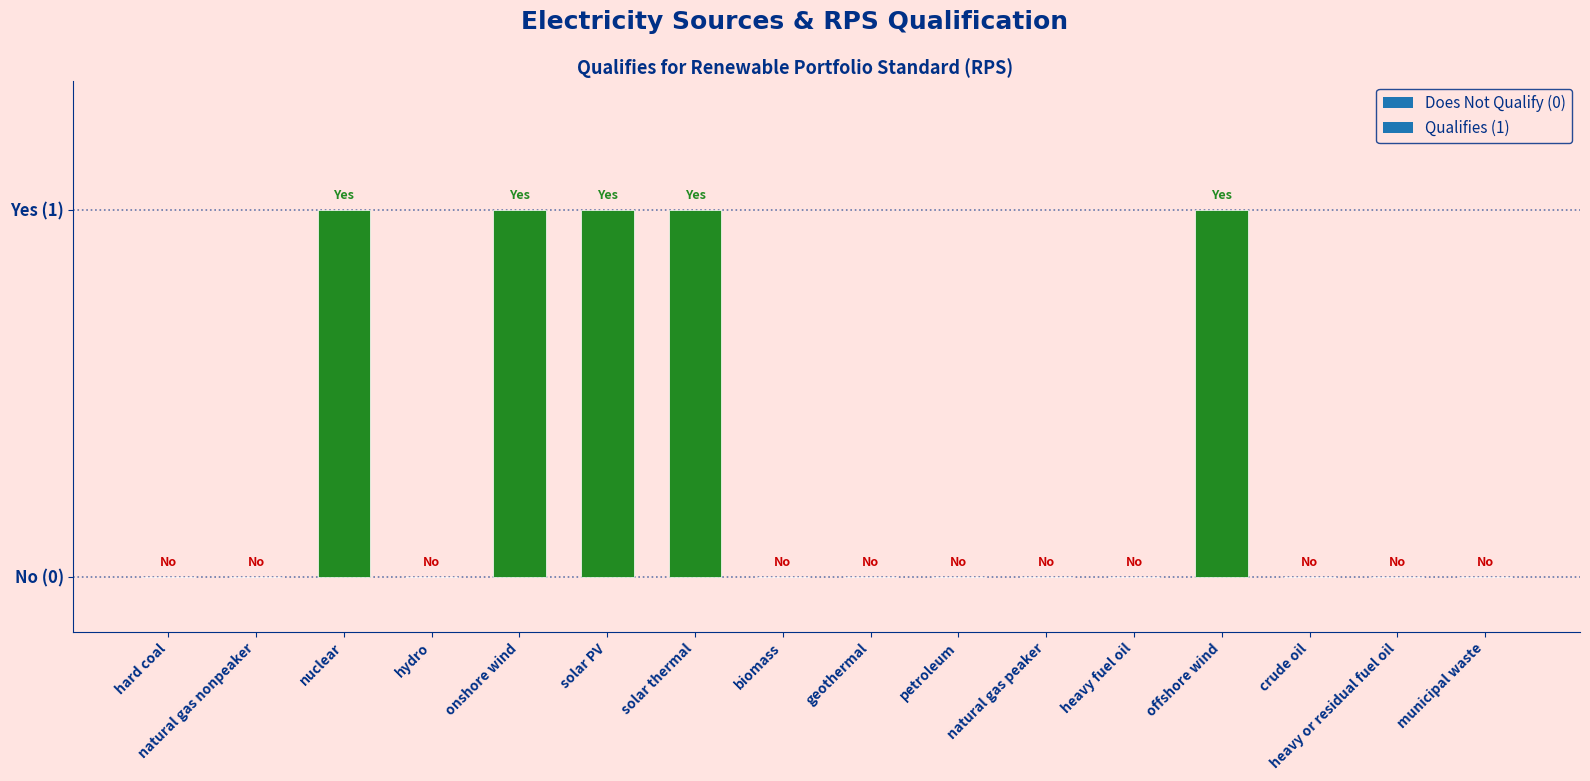

List the labels in order of value, smallest first.

hard coal, natural gas nonpeaker, hydro, biomass, geothermal, petroleum, natural gas peaker, heavy fuel oil, crude oil, heavy or residual fuel oil, municipal waste, nuclear, onshore wind, solar PV, solar thermal, offshore wind